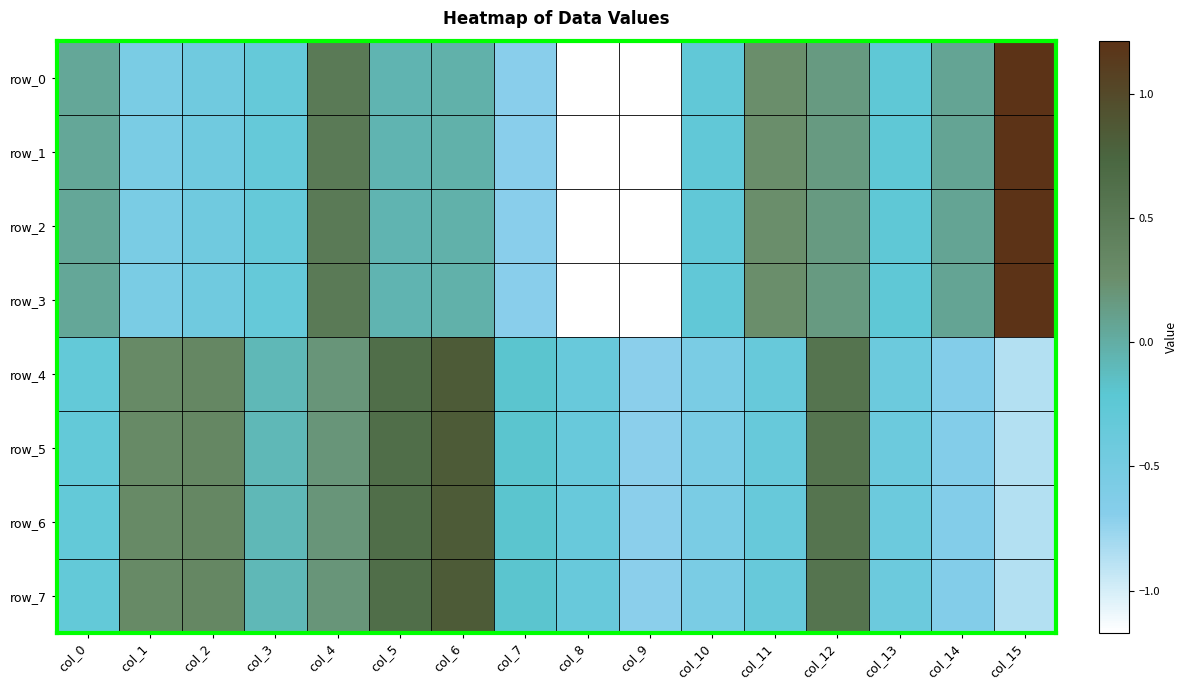

How many values in the row_2 series are below 0?

10